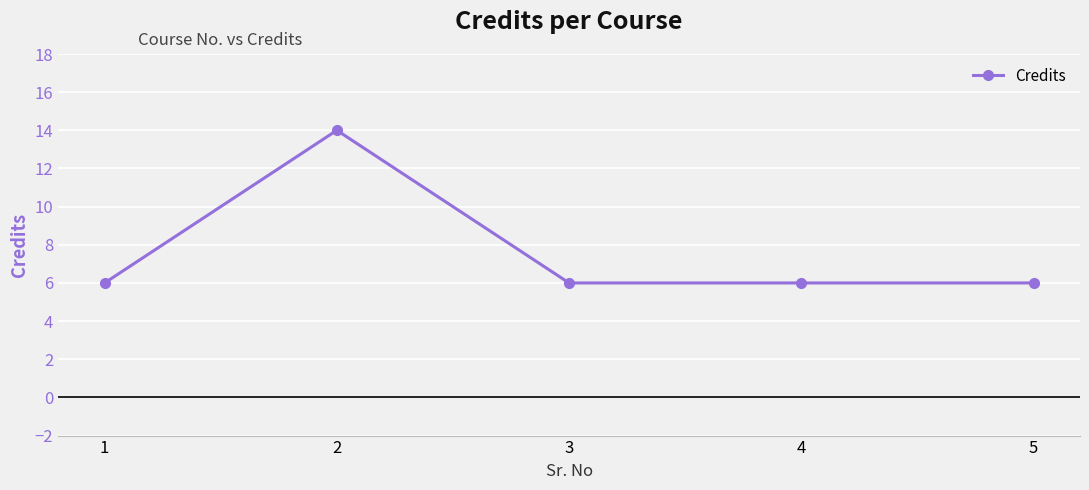

True or false: the data shows 3 at 3.

False